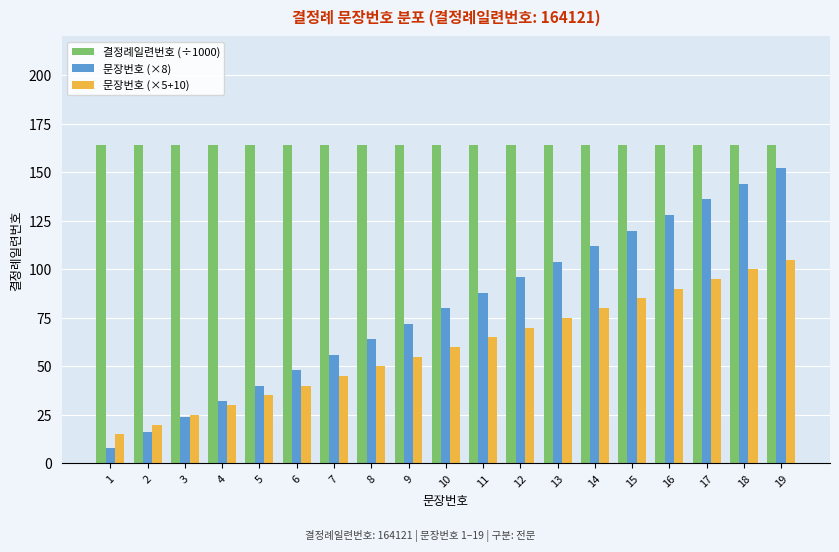

True or false: 문장번호 (×5+10) has a value of 50.0 at 8.

True